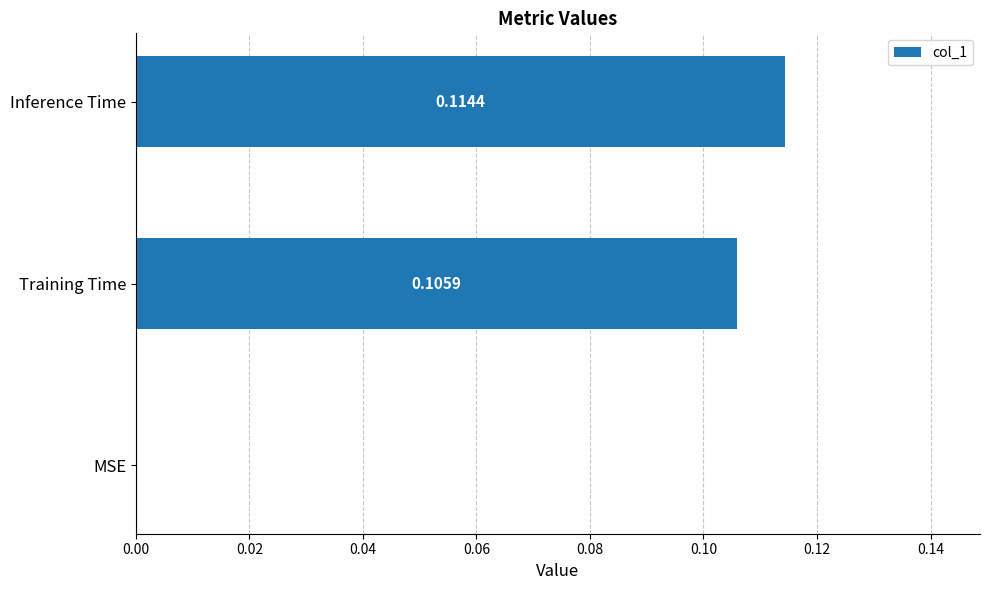

Between MSE and Training Time, which is larger?

Training Time